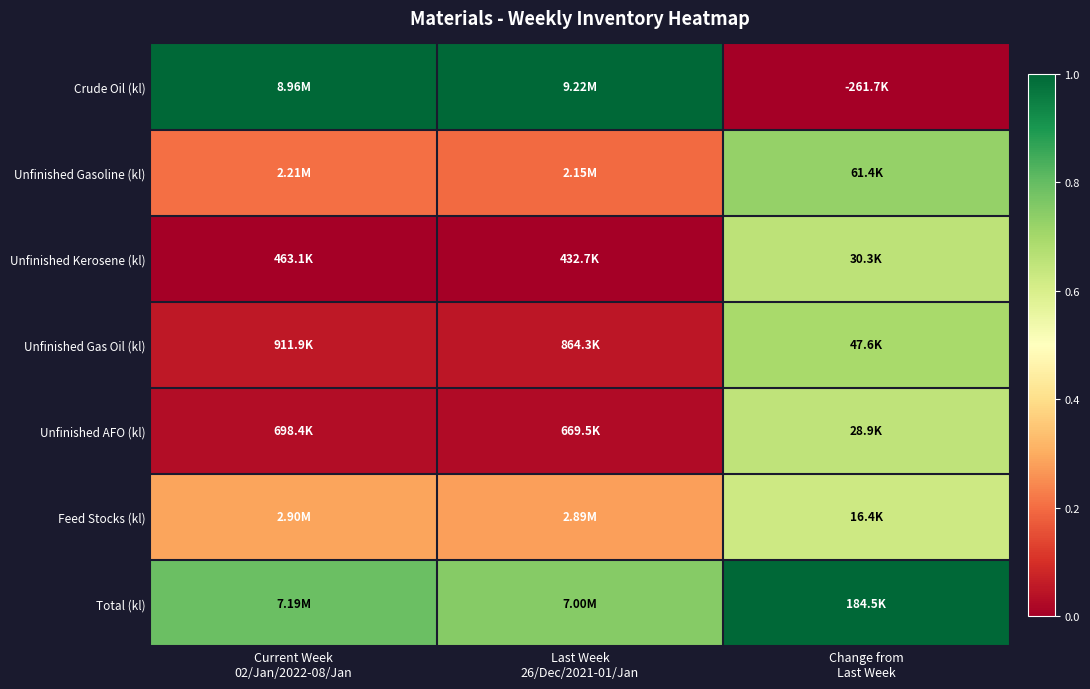

At how many categories does at least one series exceed 0?

3